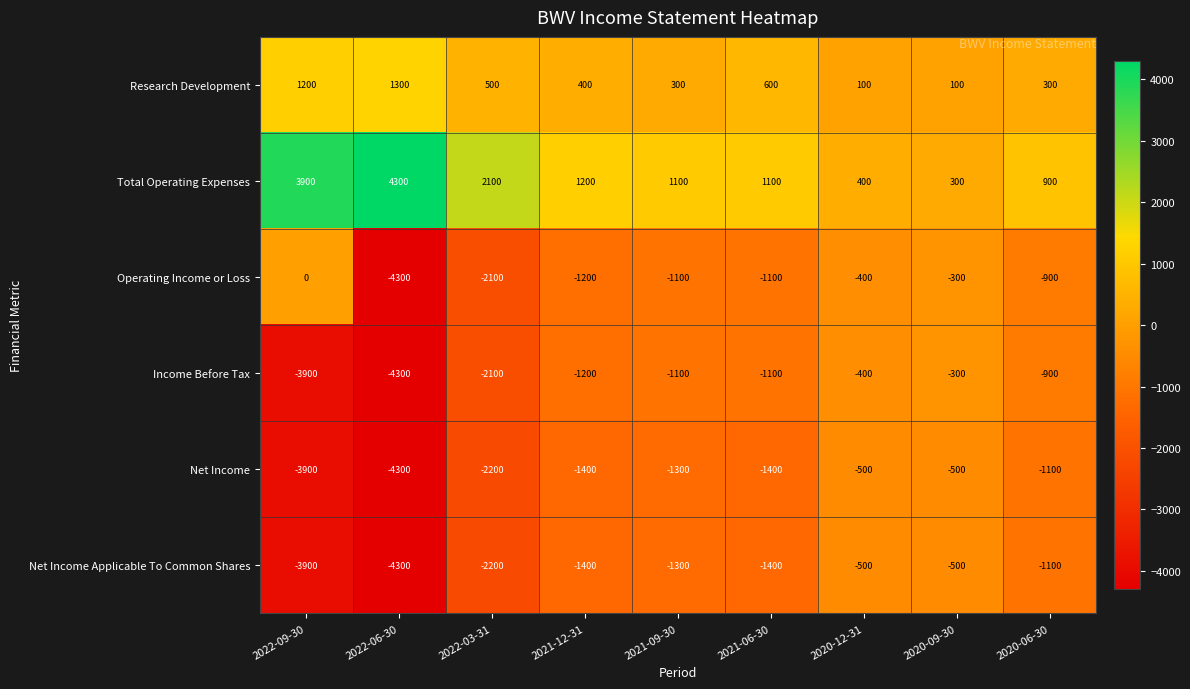

Which series has the largest total across all categories?

Total Operating Expenses